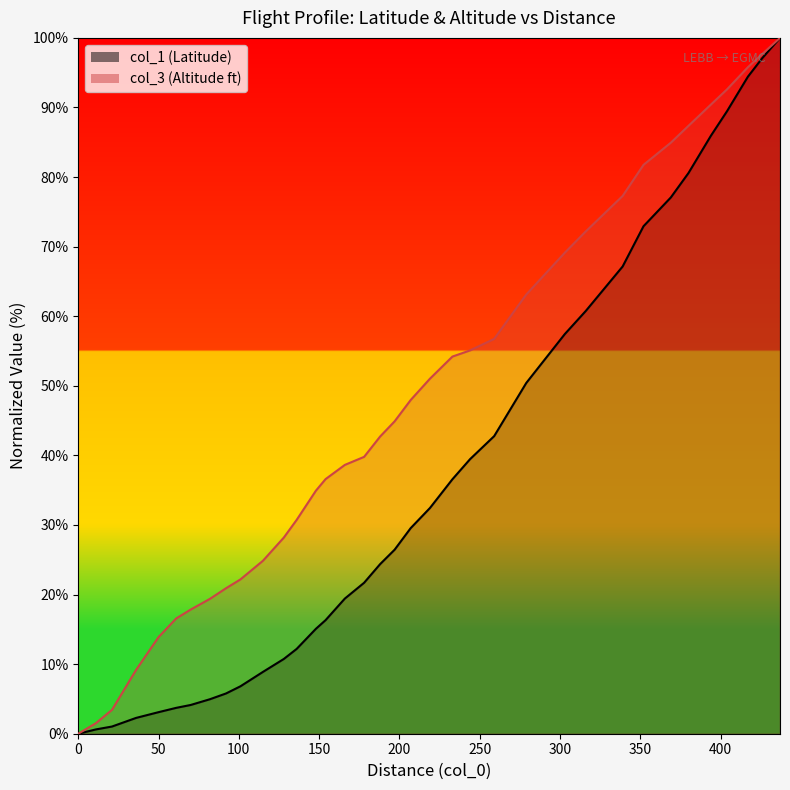

What is the value of the col_3 point at the 33rd from the left?

92.6